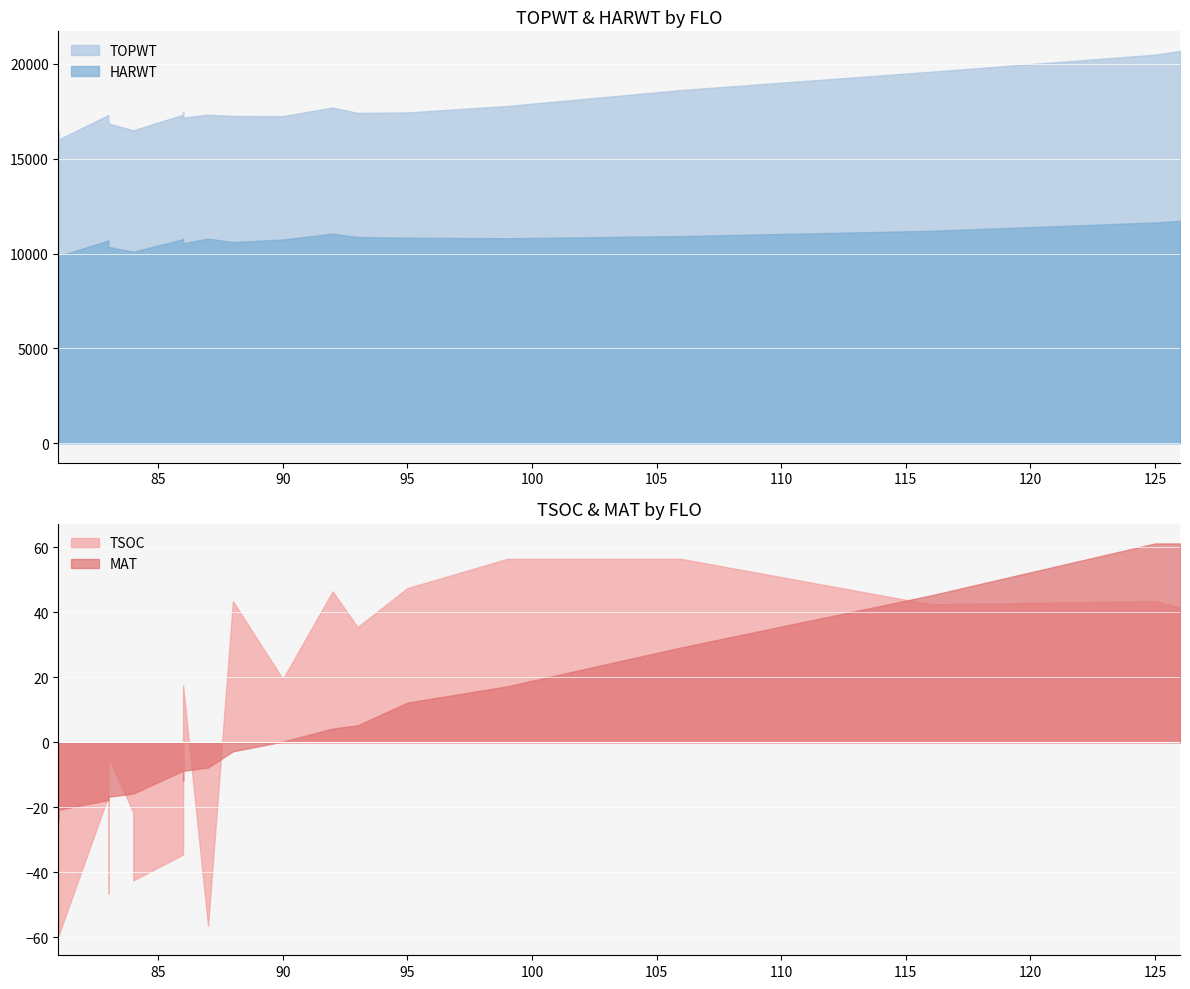

Between 88 and 92, which is larger?

92